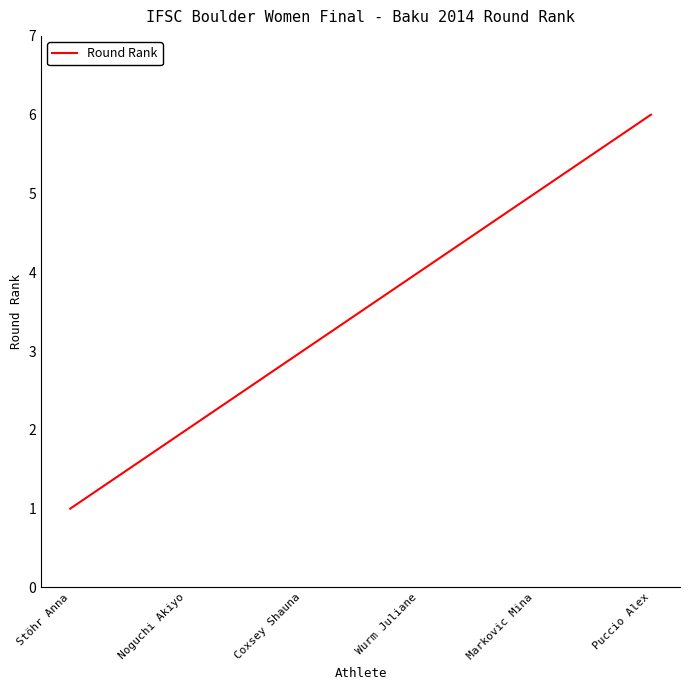

Is it true that the value at Stöhr Anna is 2?

False